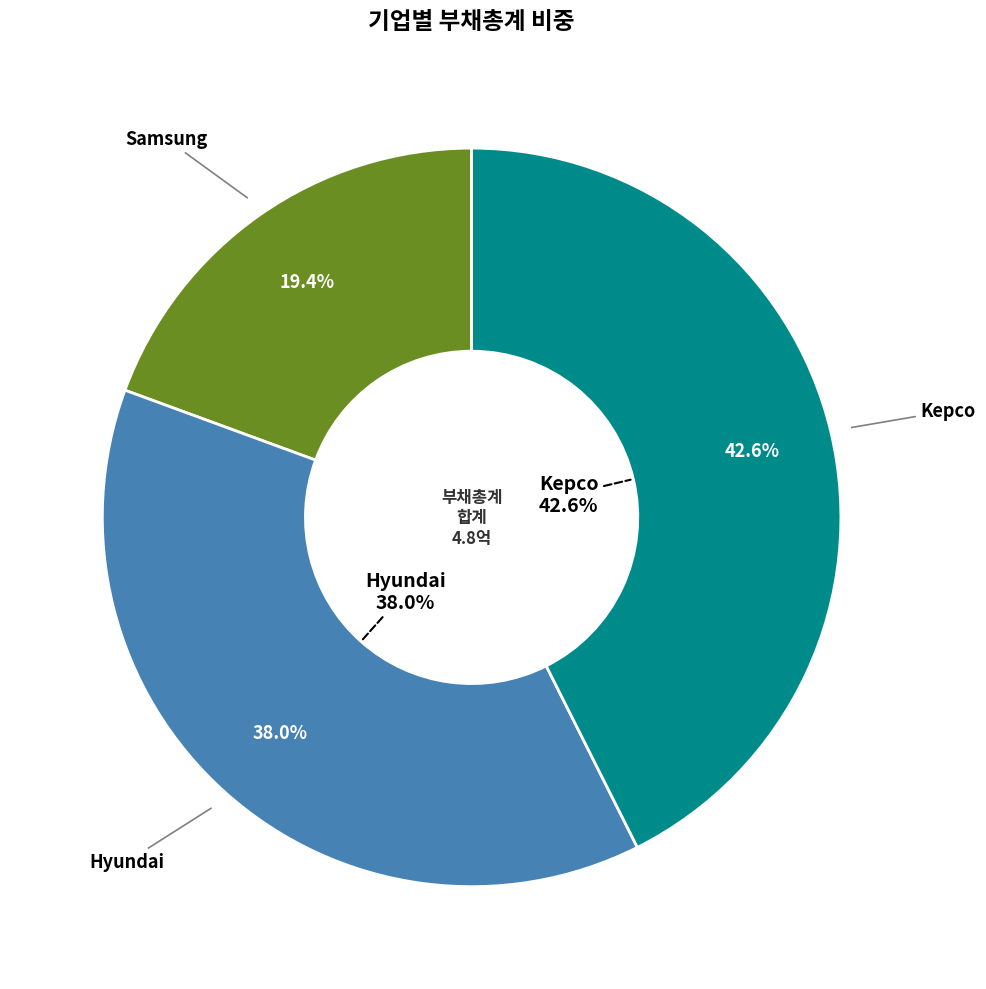

Does any single category account for the majority?

No